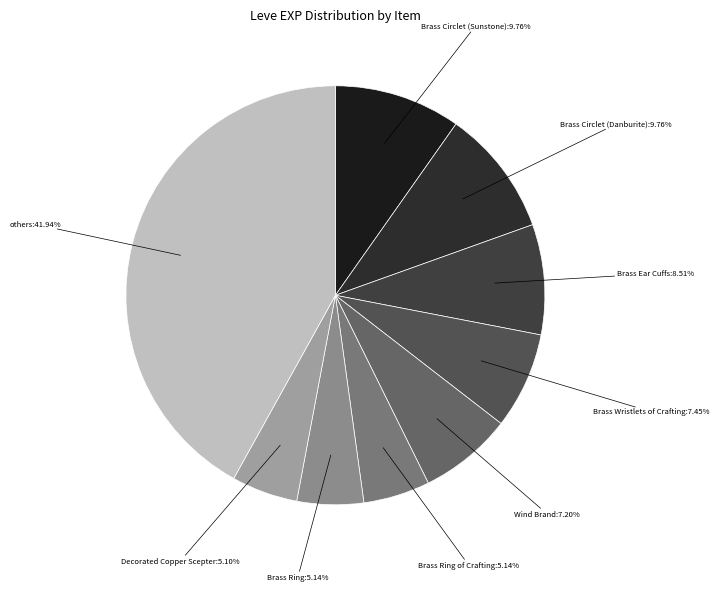

What is the ratio of the value at Brass Circlet (Danburite) to the value at Brass Circlet (Sunstone)?

1.0